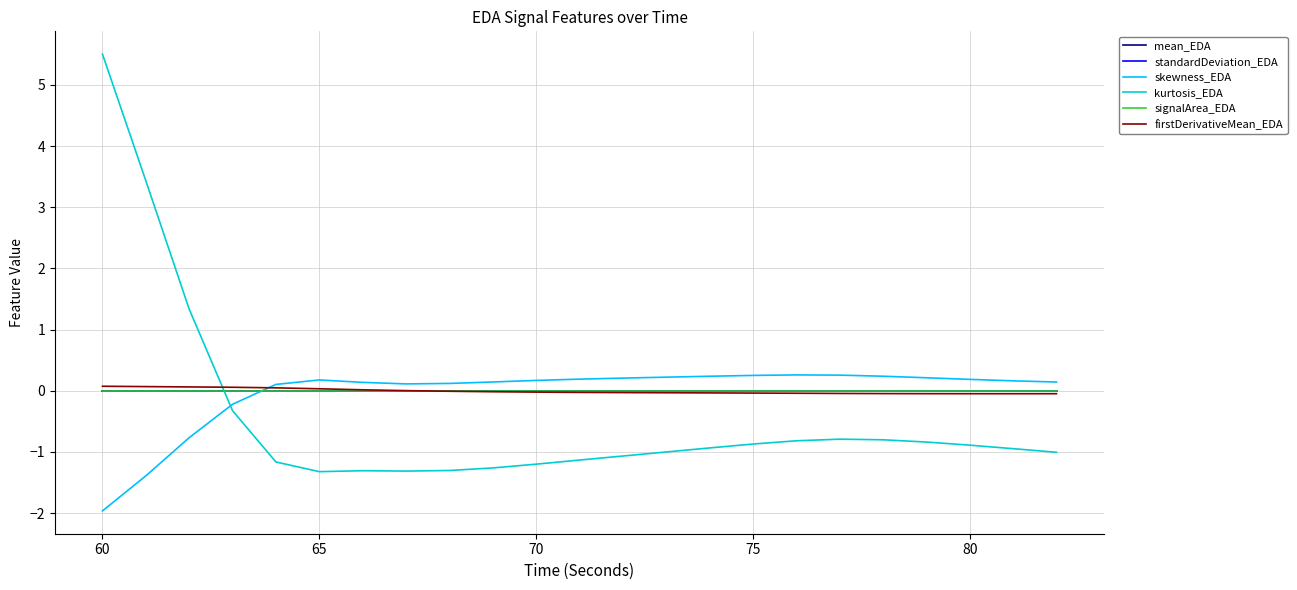

What are all the series names shown in the legend?

mean_EDA, standardDeviation_EDA, skewness_EDA, kurtosis_EDA, signalArea_EDA, firstDerivativeMean_EDA